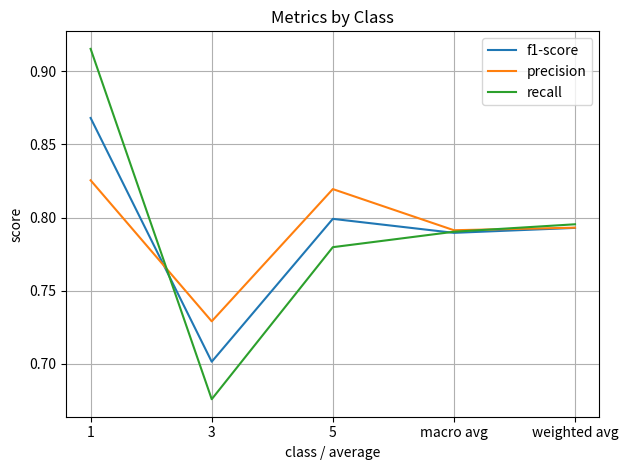

Count the precision values in the range 0 to 1.

5